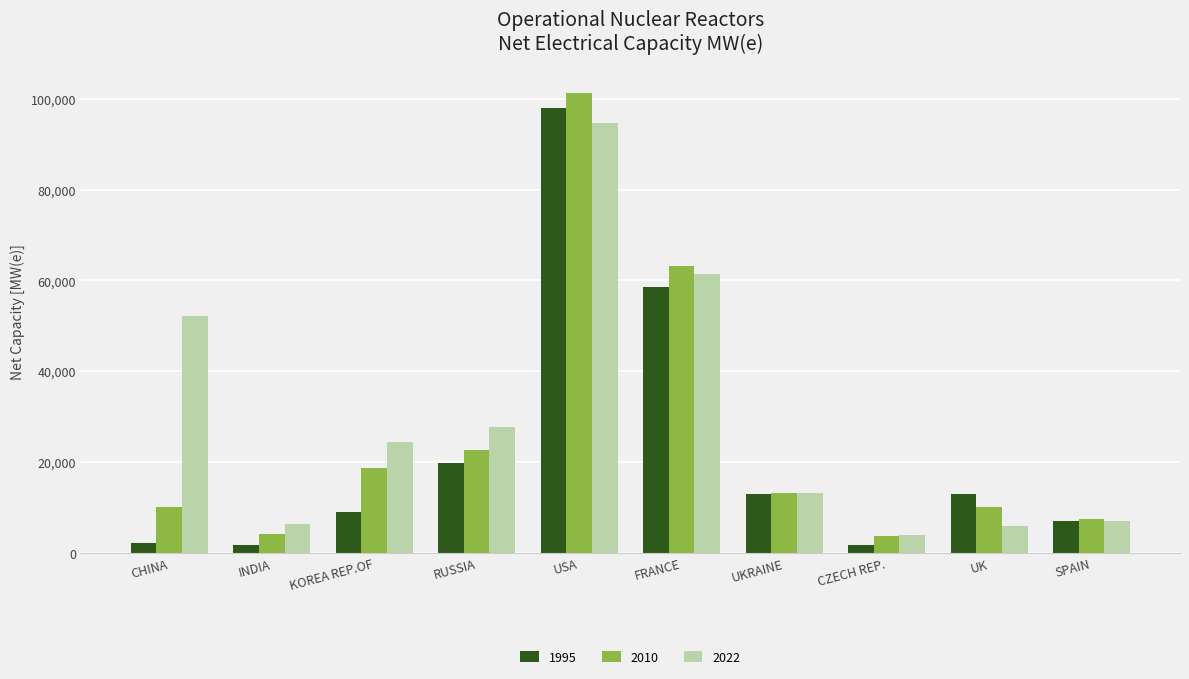

What is the difference between the 2022 values at KOREA REP.OF and CZECH REP.?

20555